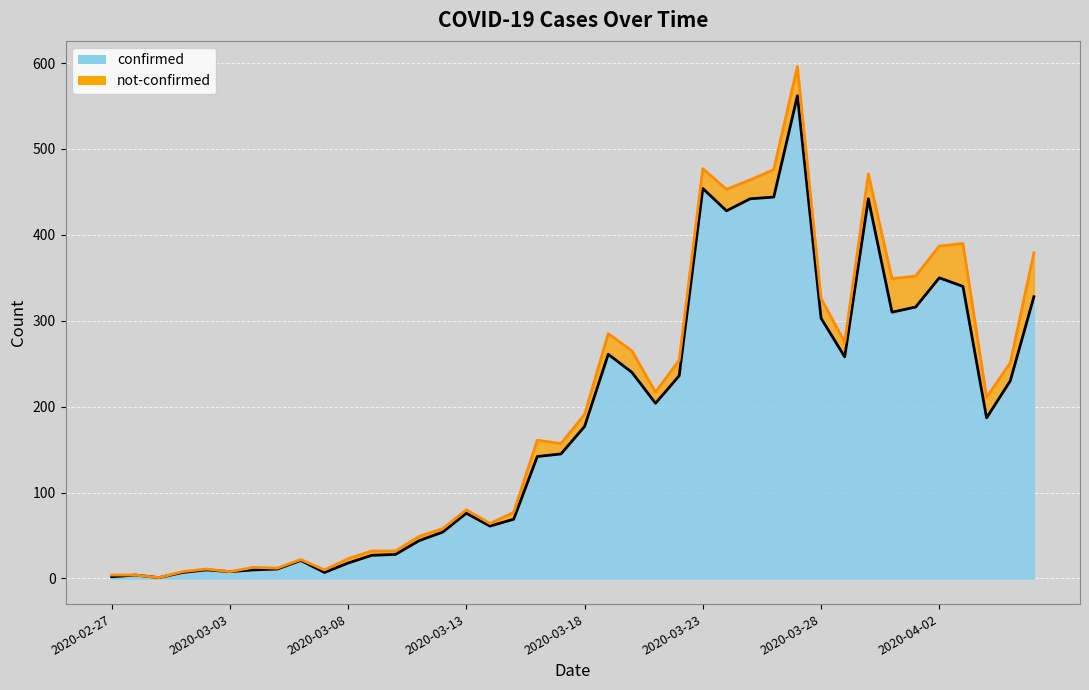

True or false: the data shows 328 at 2020-04-06.

True